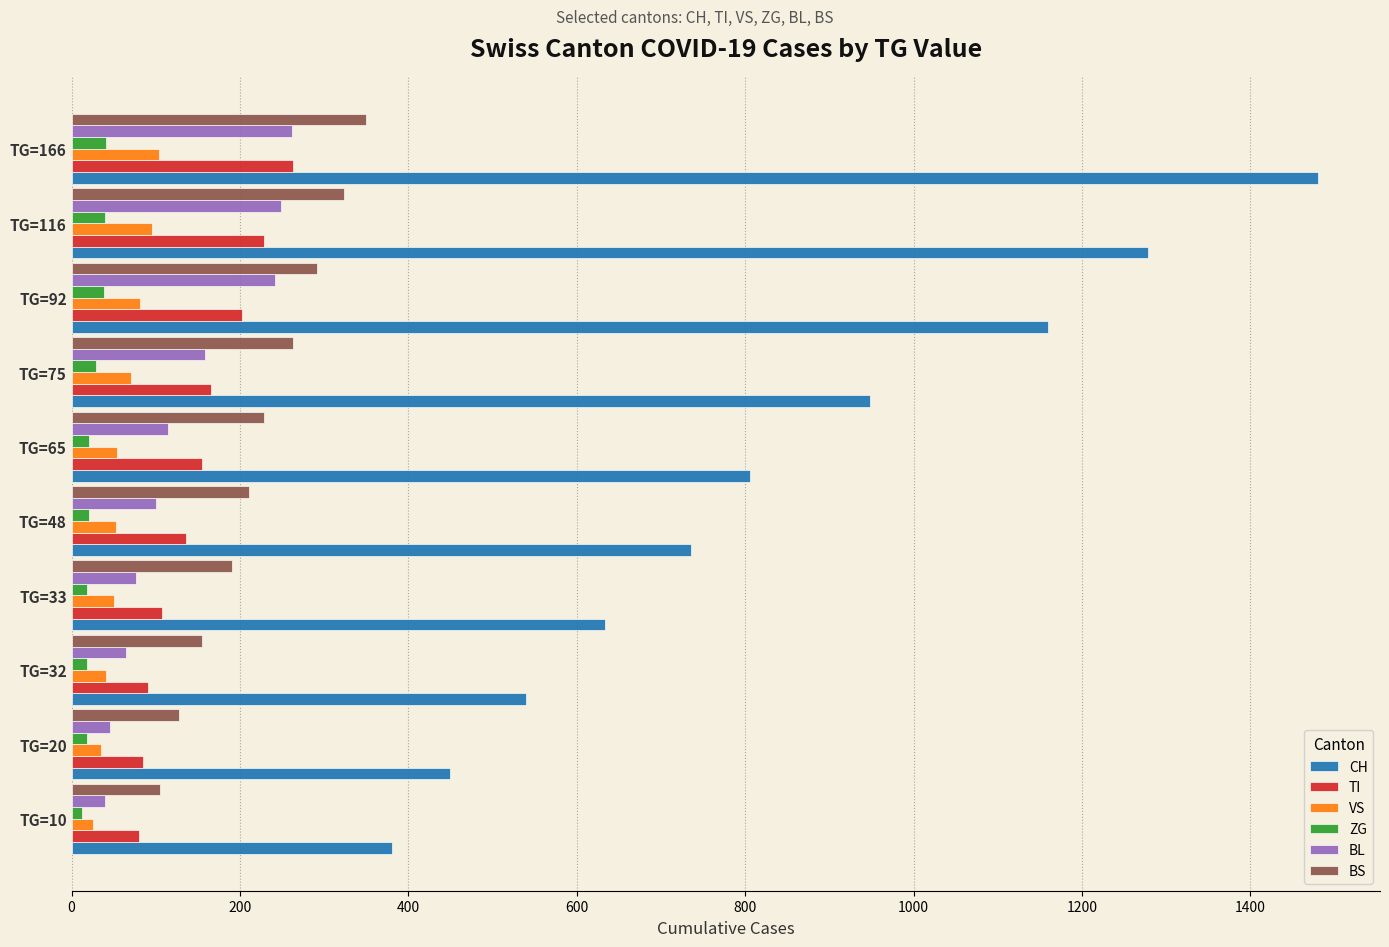

At which category does the chart reach its peak across all series?

TG=166